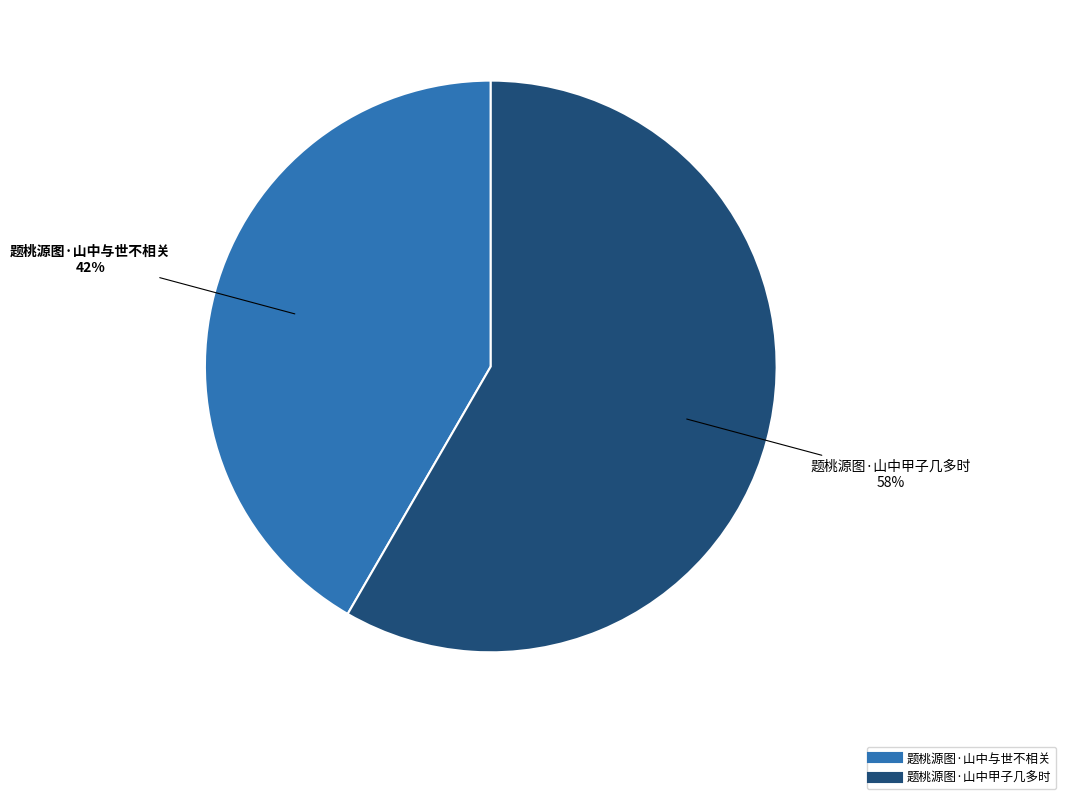

Do 题桃源图·山中与世不相关 and 题桃源图·山中甲子几多时 together represent more than half of the pie?

Yes